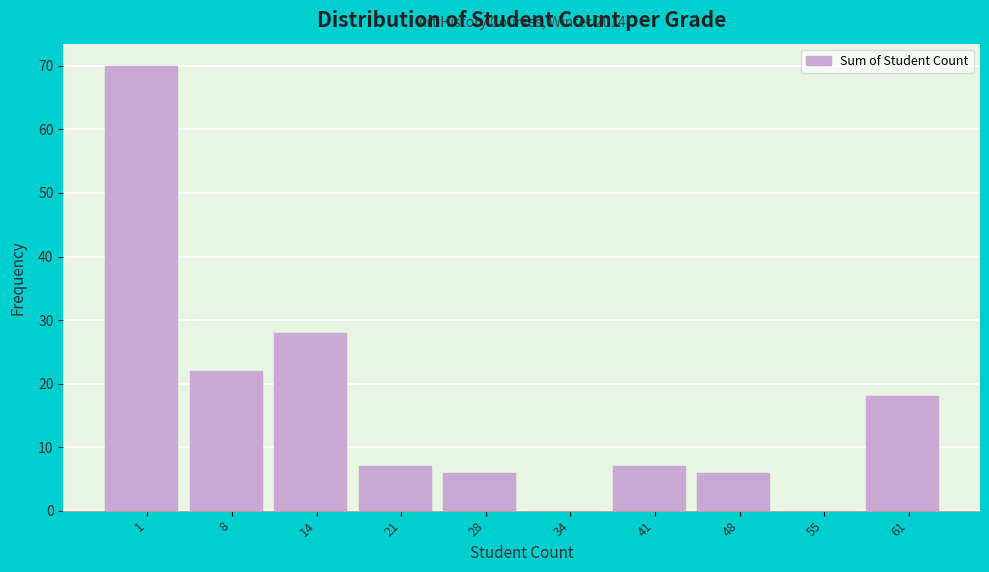

Reading left to right, list all the values displayed in this chart.

1=70	8=22	14=28	21=7	28=6	34=0	41=7	48=6	55=0	61=18